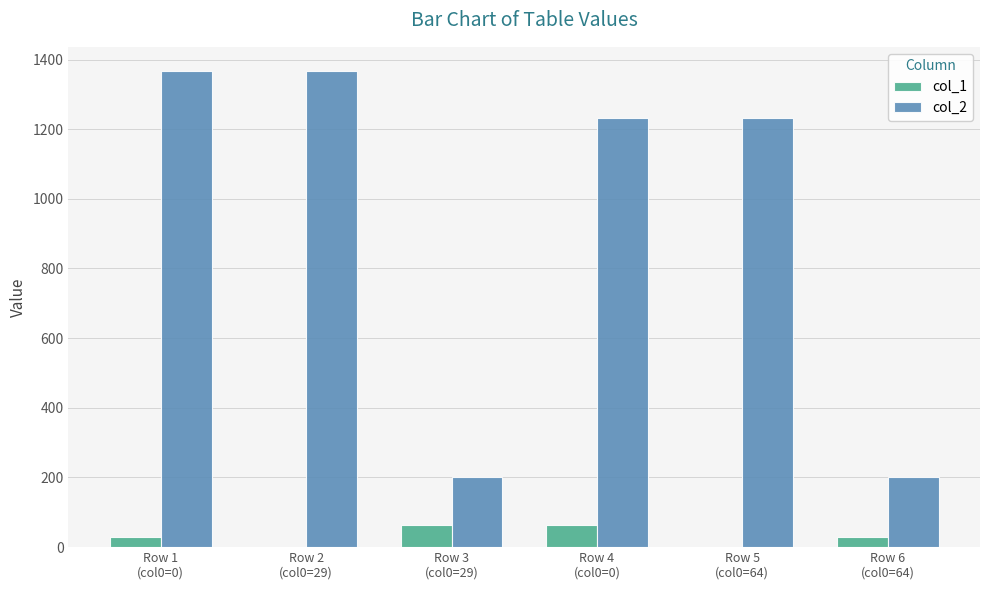

Which series has the widest spread of values?

col_2